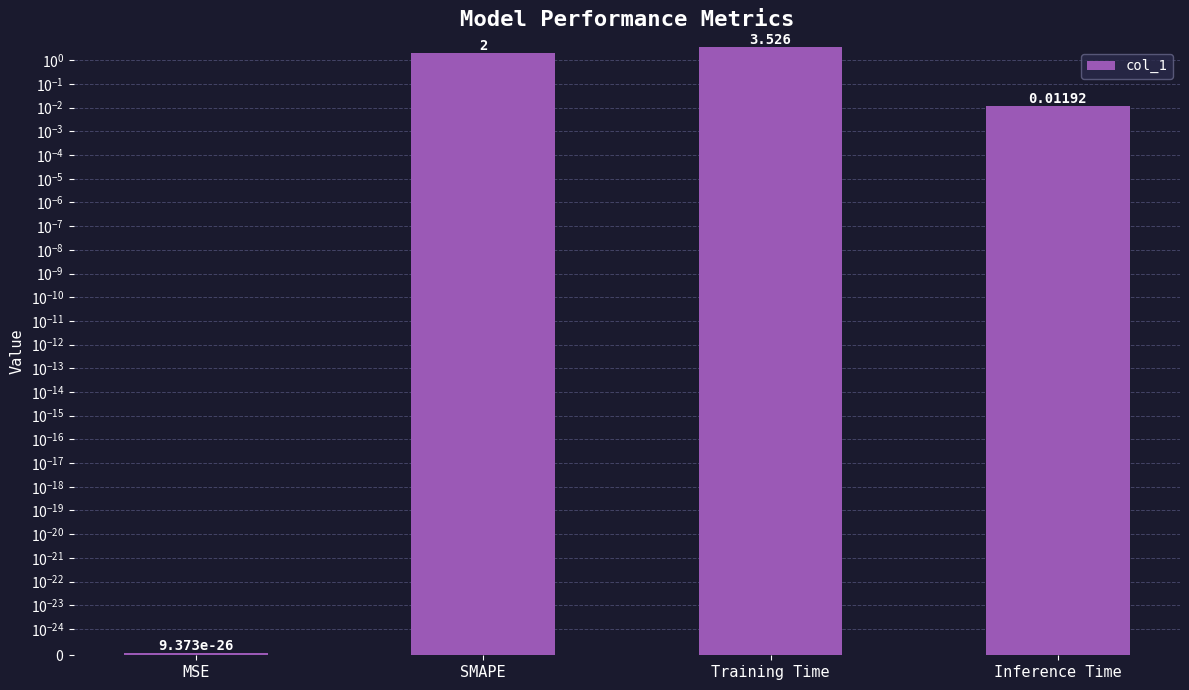

Rank the categories by value from lowest to highest.

MSE, Inference Time, SMAPE, Training Time